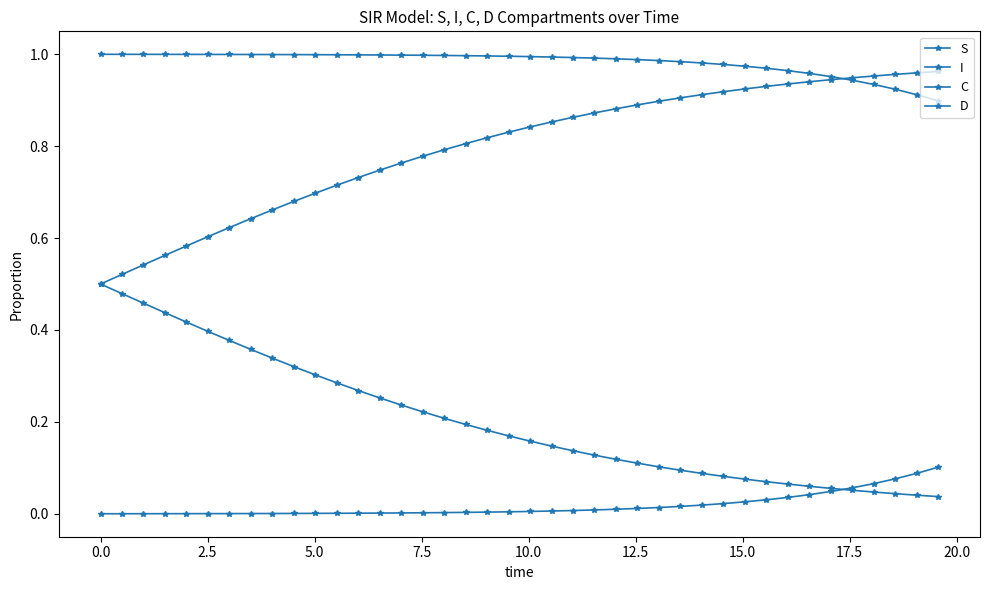

Which series has the largest total across all categories?

S